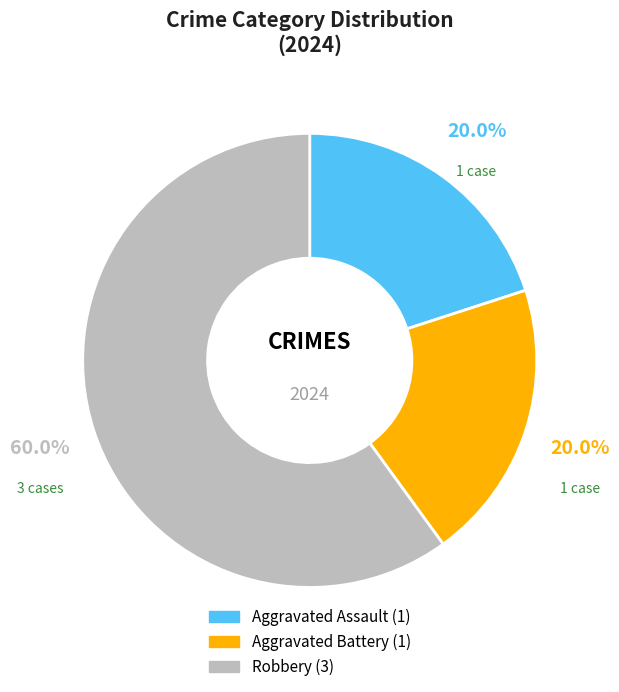

The Aggravated Assault slice represents 20% of the pie. True or false?

True